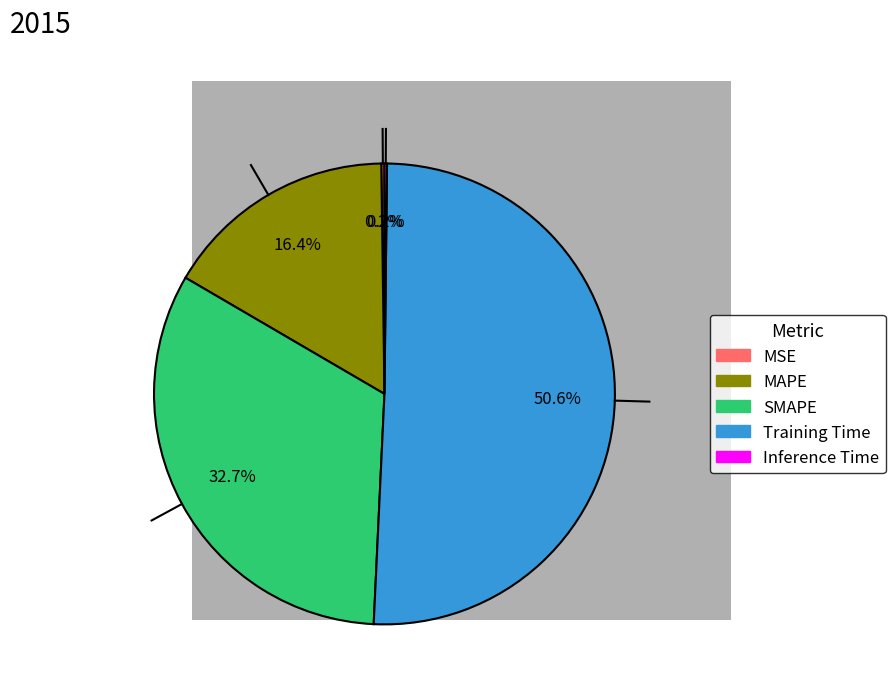

Which slice is the largest?

Training Time